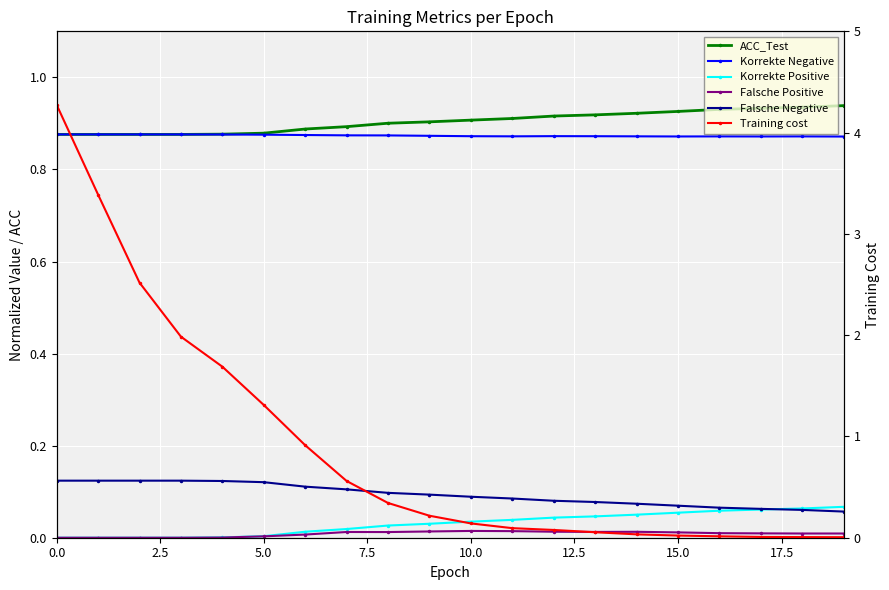

How many distinct data groups are displayed?

6